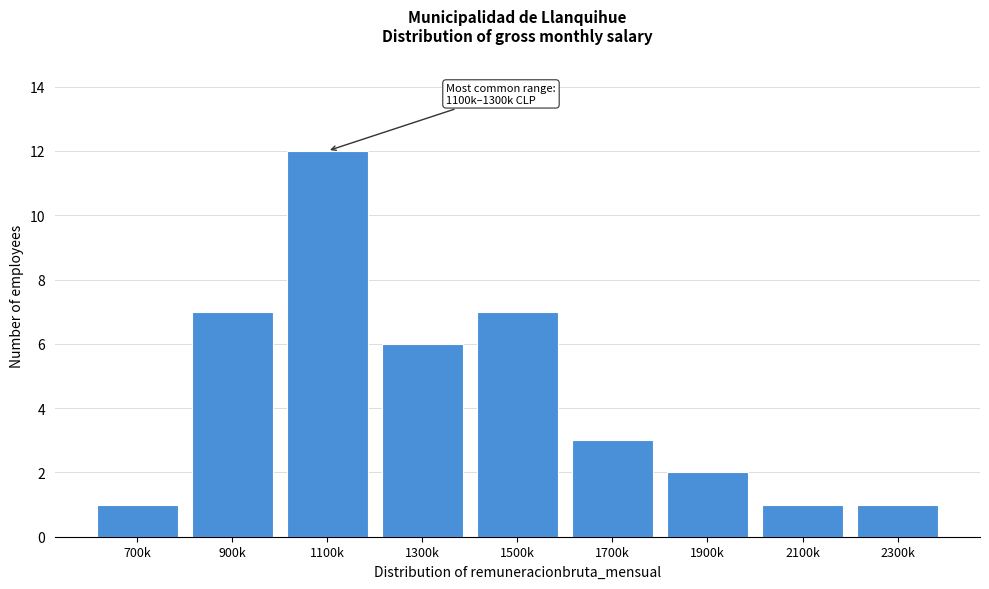

Reading left to right, extract all data points from this chart.

700k=1	900k=7	1100k=12	1300k=6	1500k=7	1700k=3	1900k=2	2100k=1	2300k=1